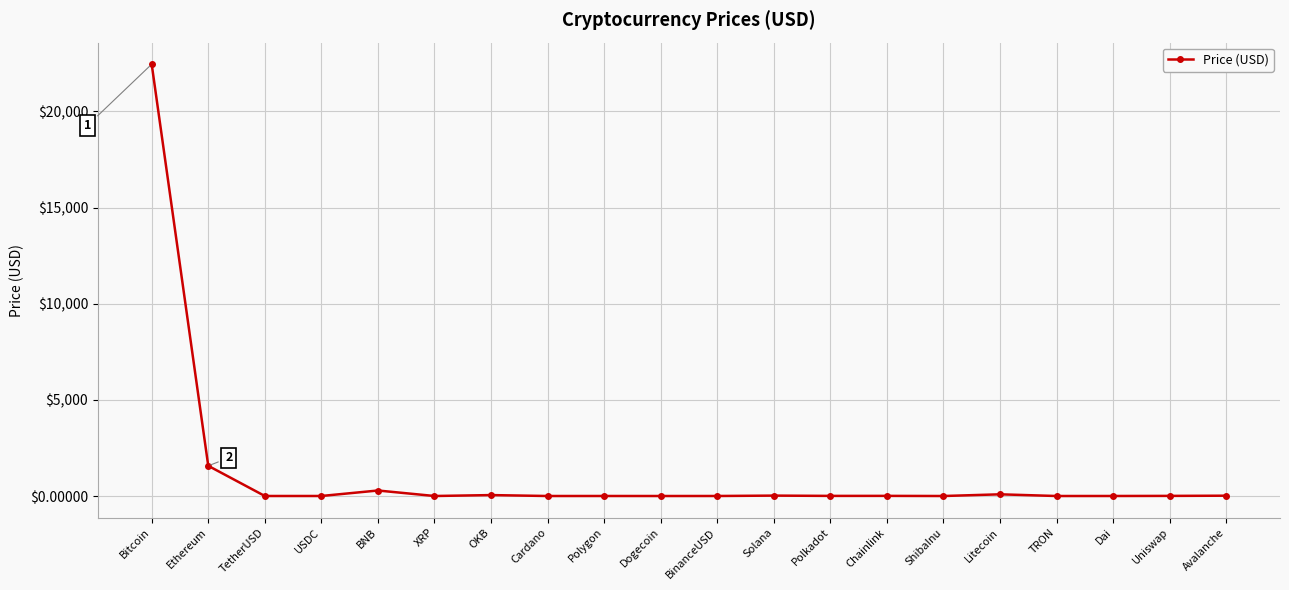

True or false: there are more than 0 points higher than both neighbors.

True